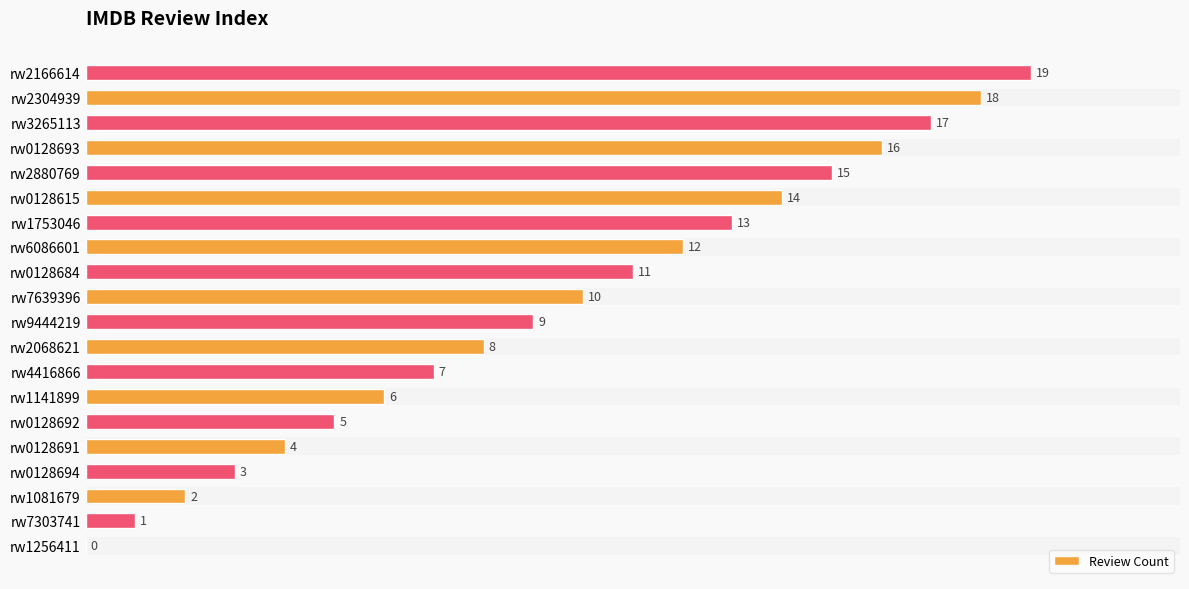

What is the maximum value shown in the chart?

19